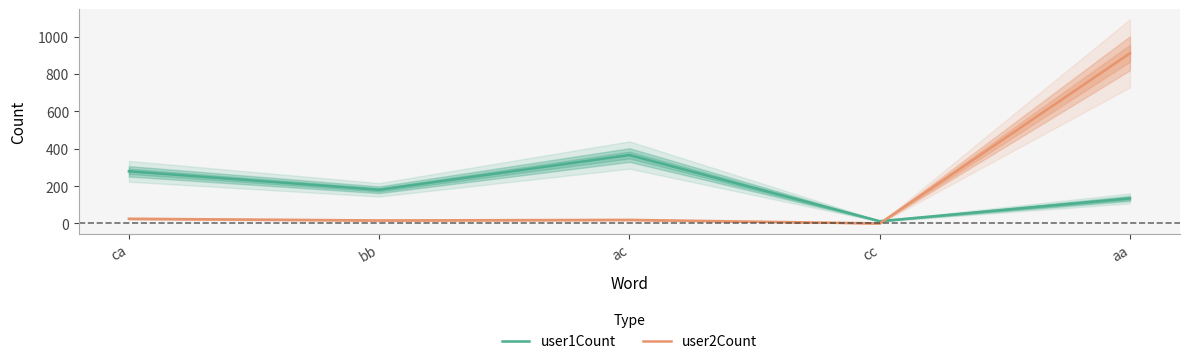

The value of user2Count at aa is 911. True or false?

True